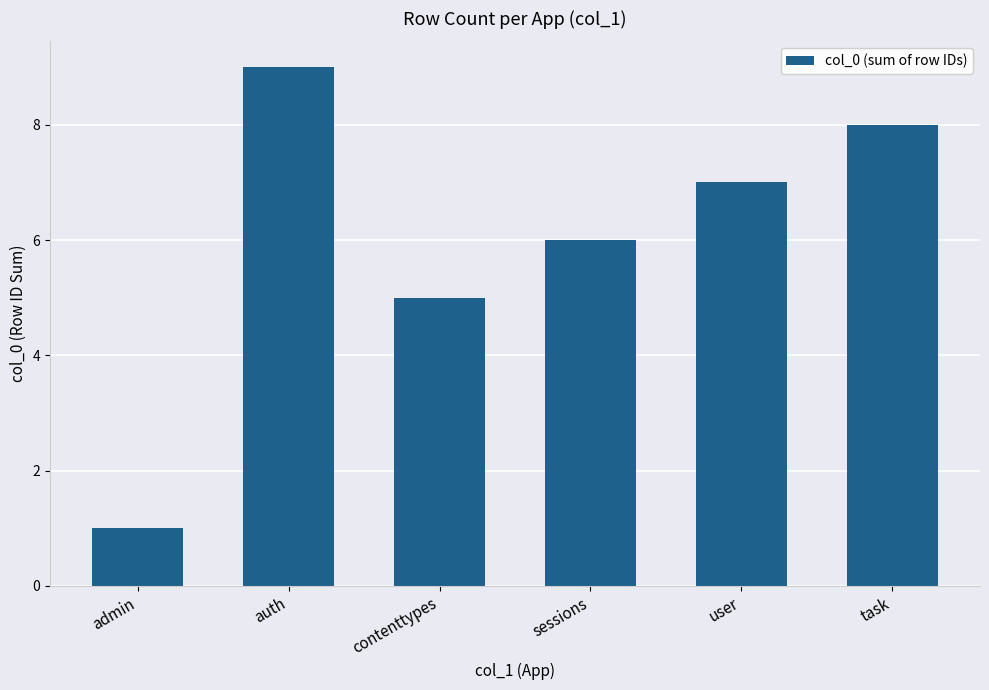

Does the chart contain any negative values?

No